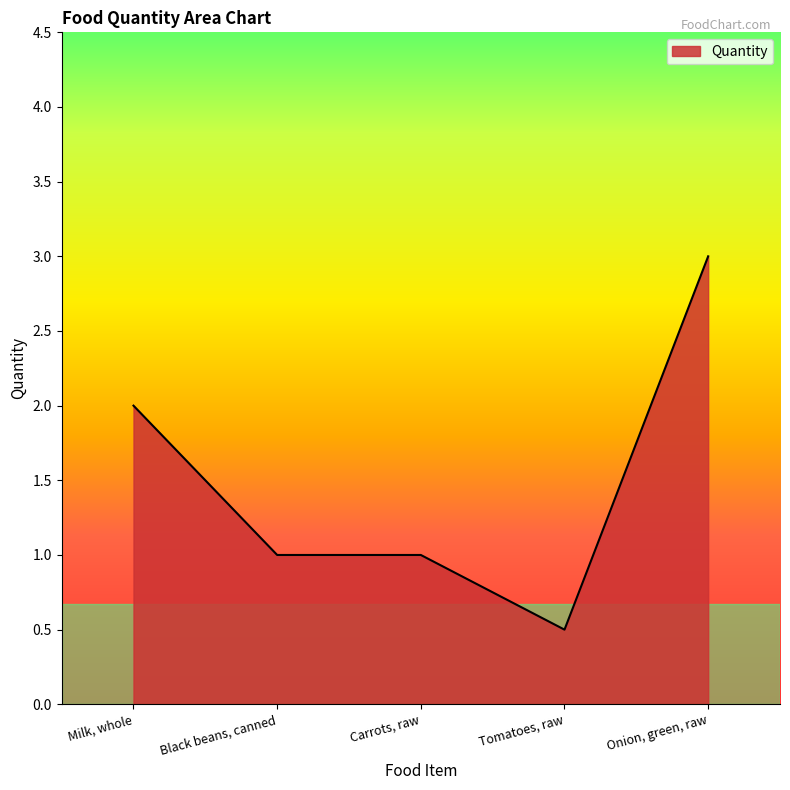

How many lines are shown in the chart?

1